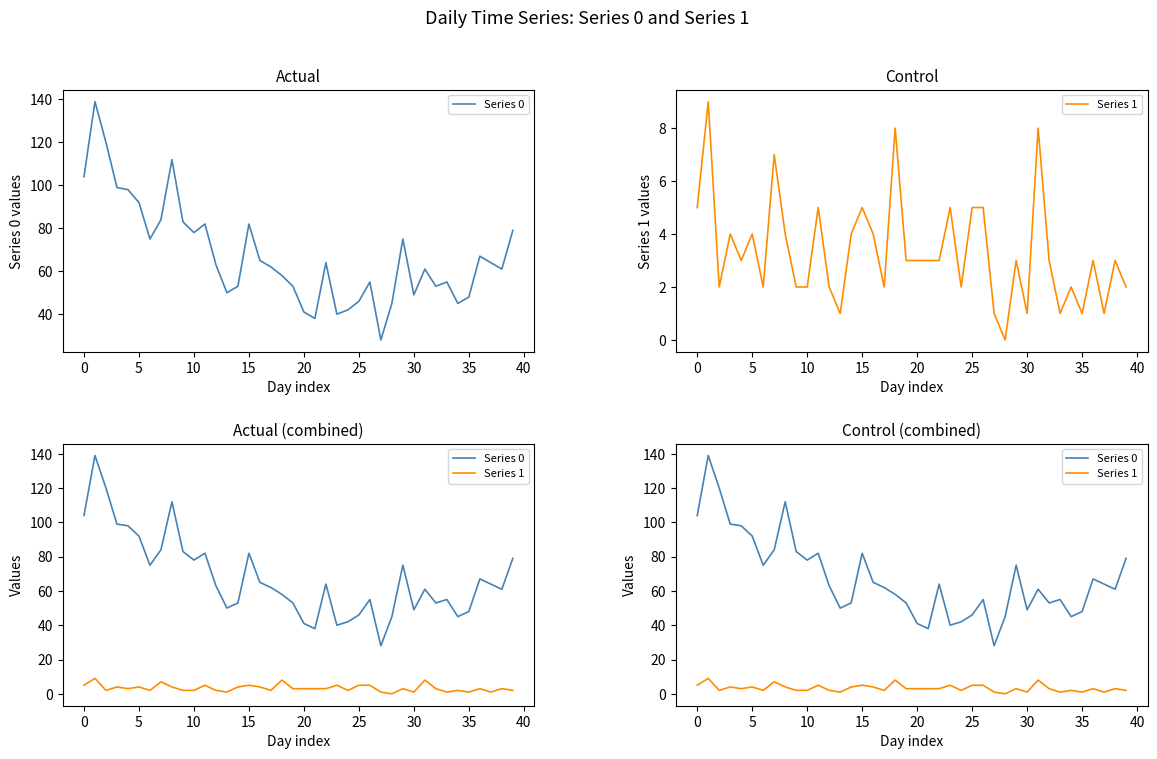

How many lines are shown in the chart?

2